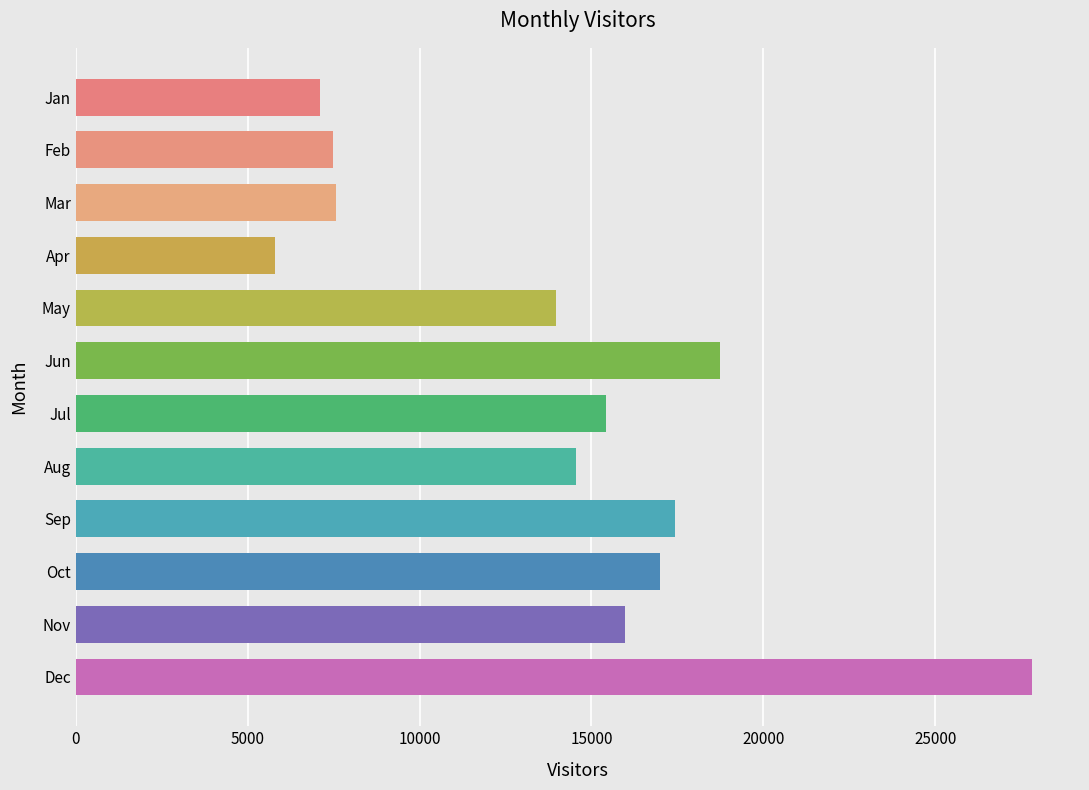

What is the difference between the second highest and second lowest values?

11651